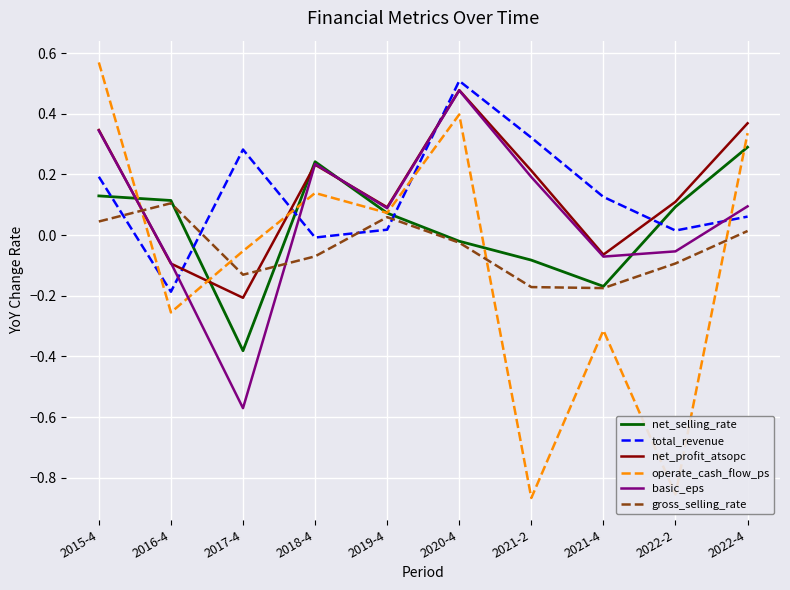

How many positive values does the net_selling_rate series have?

6